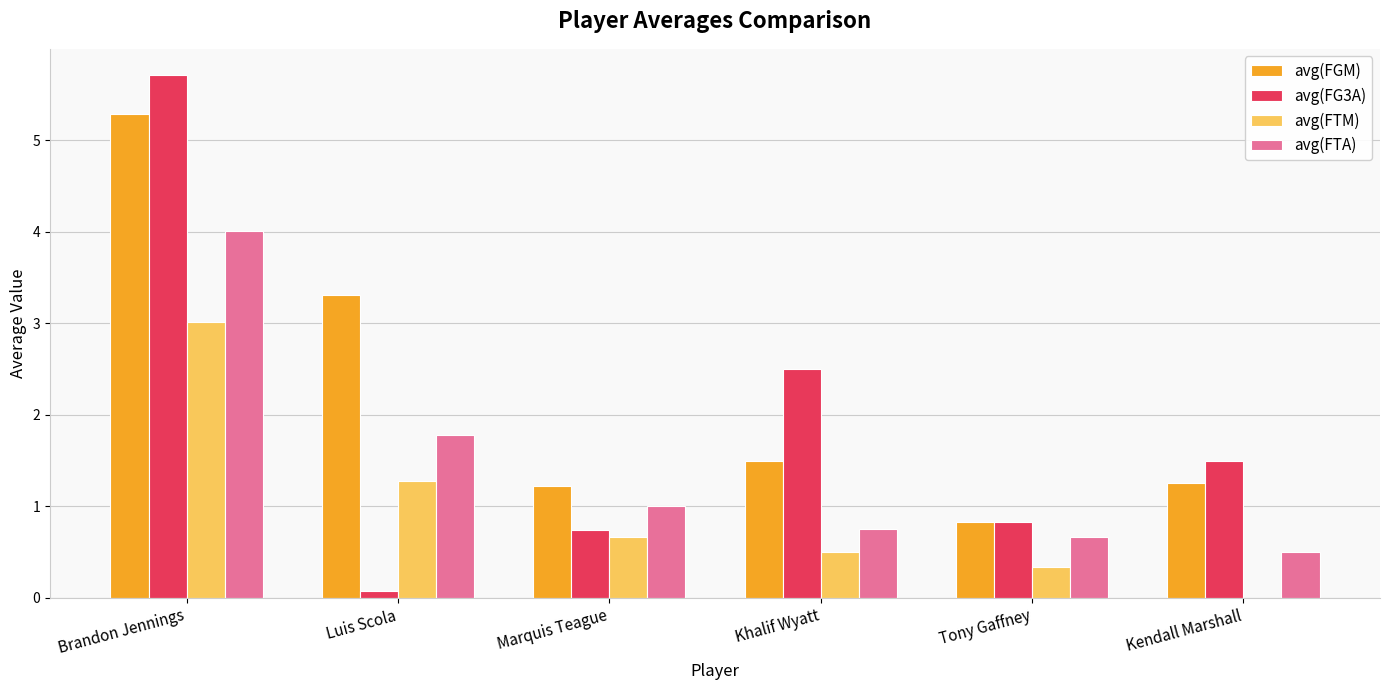

How many groups of bars are there?

6